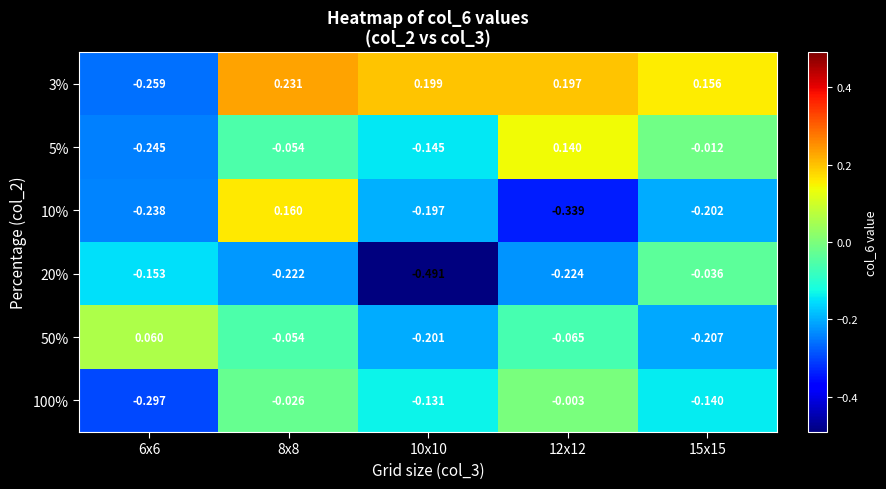

Which series has the largest total across all categories?

3%